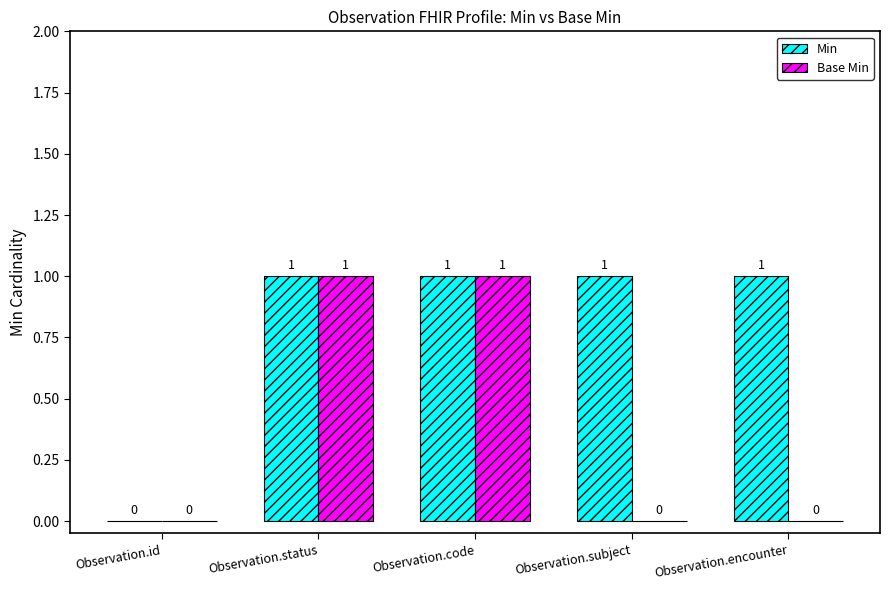

What is the greatest value displayed?

1